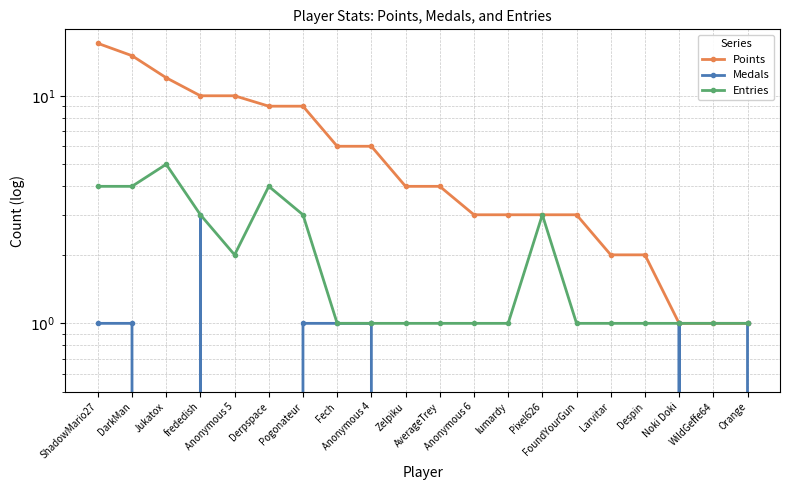

True or false: Medals and Entries cross at least once.

False